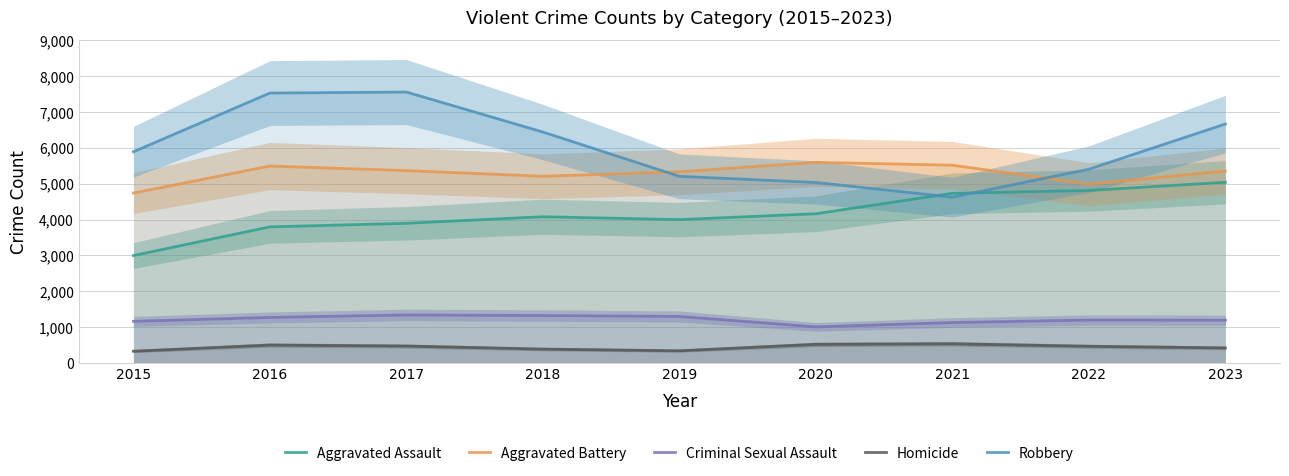

How many lines are shown in the chart?

5